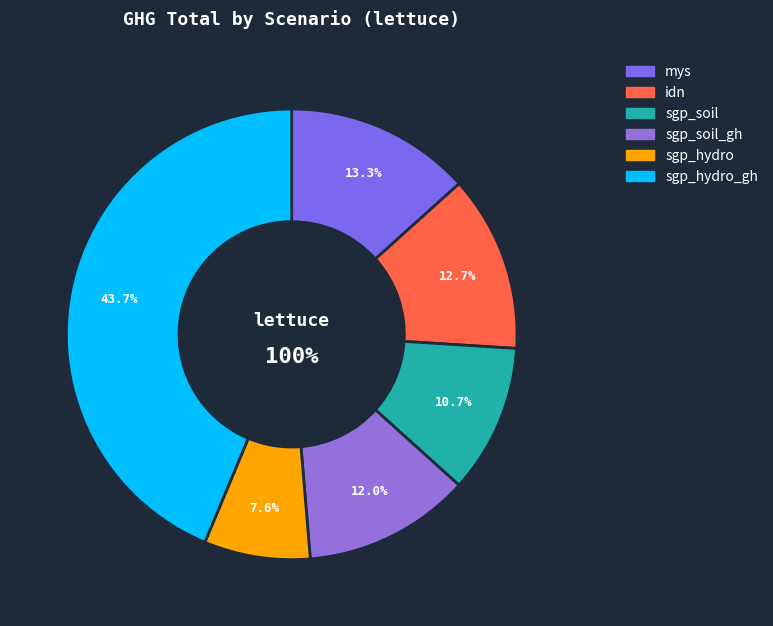

Which category has the smallest portion of the pie?

sgp_hydro